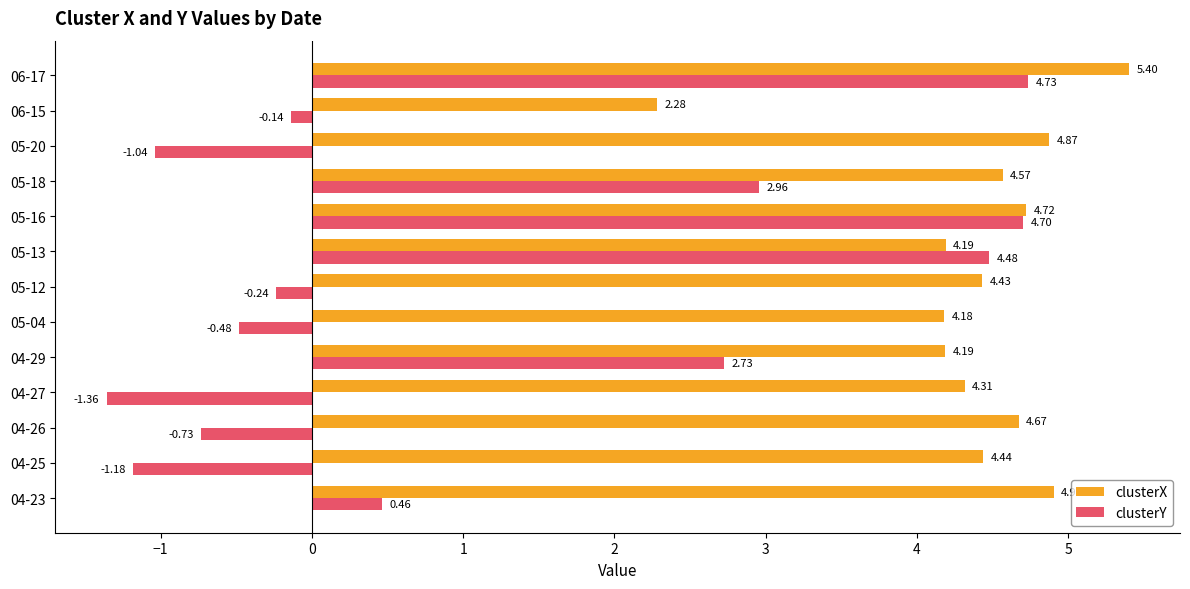

Which series changed the most between 05-13 and 05-20?

clusterY